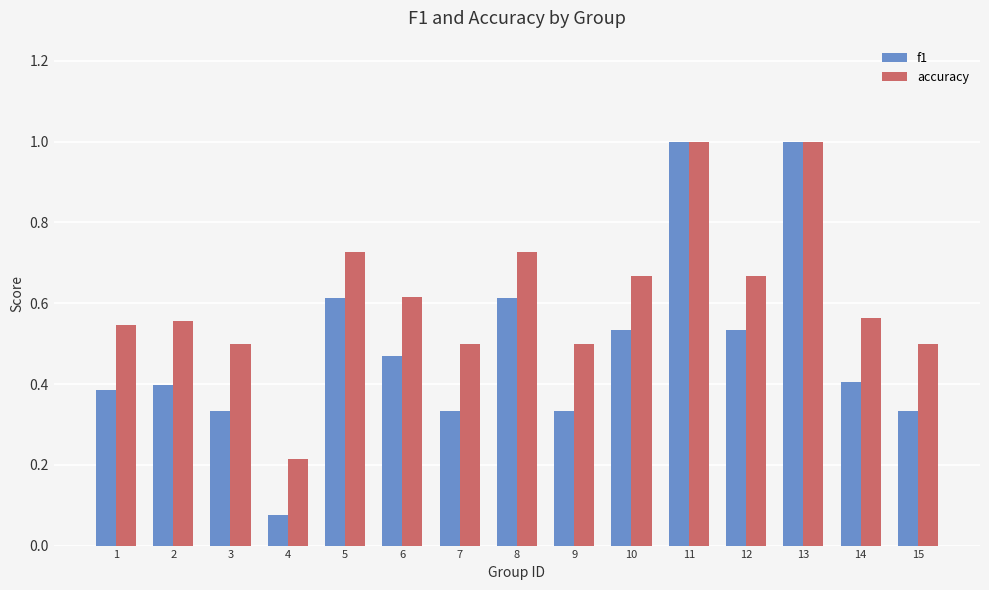

What are all the series names shown in the legend?

f1, accuracy